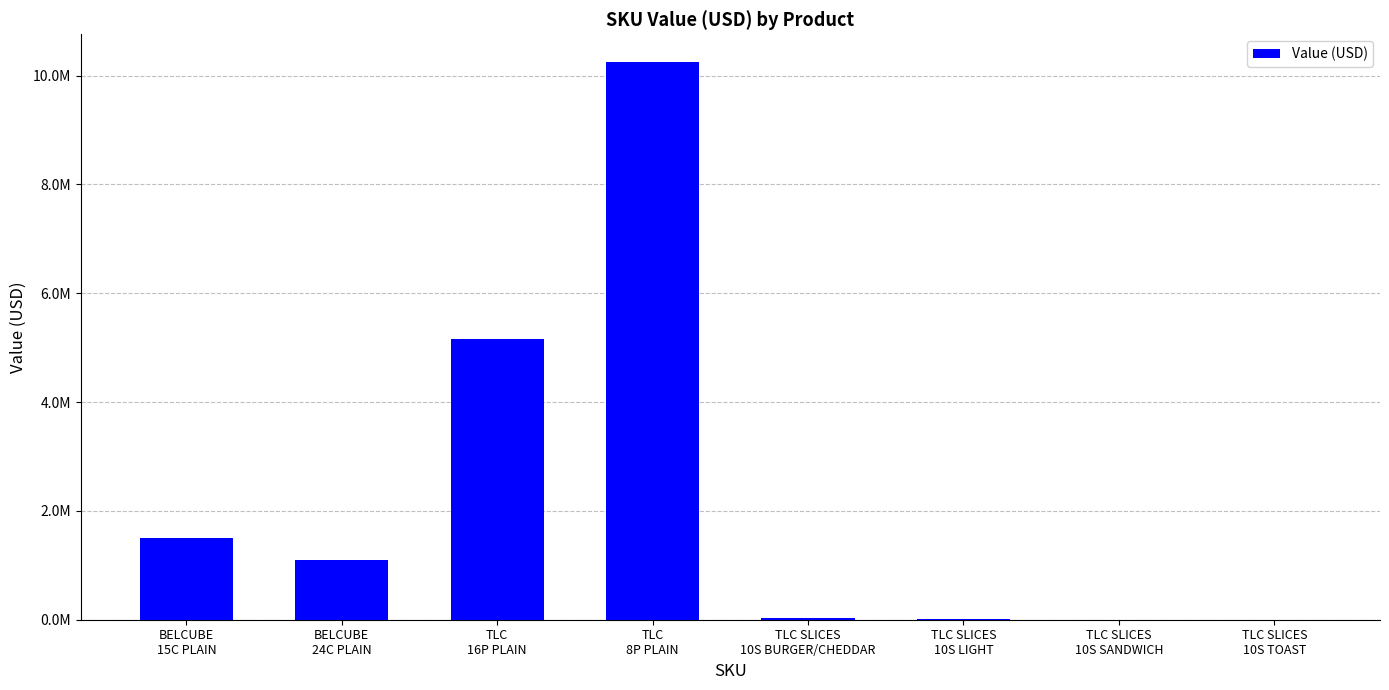

What is the difference between the maximum and minimum values?

10246464.5